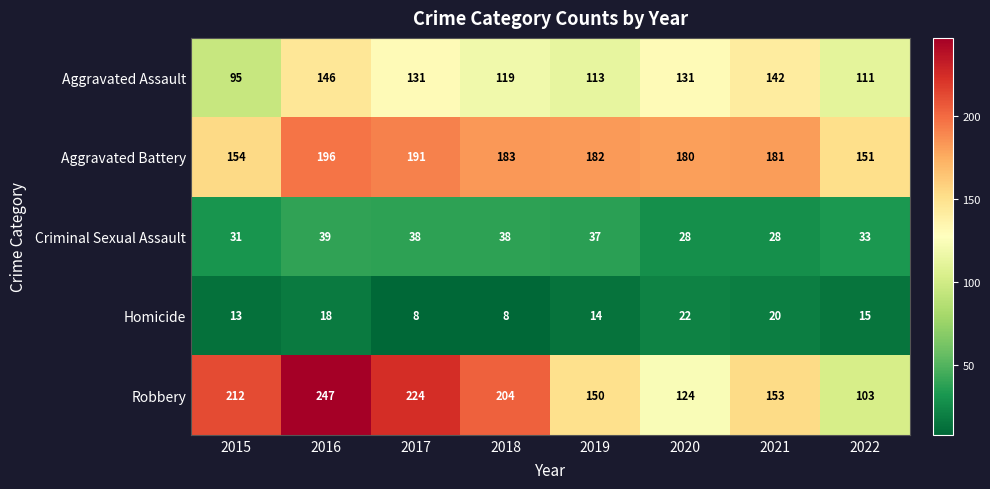

Read the Criminal Sexual Assault value at 2019, to the nearest 10.

40